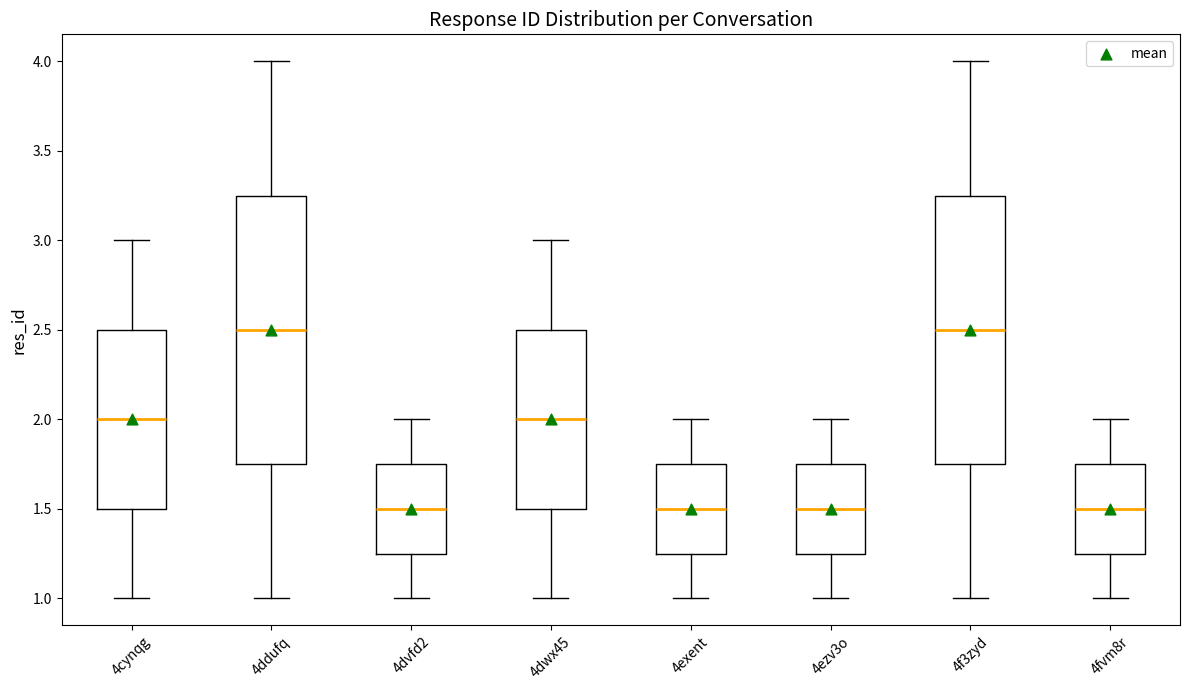

Reading left to right, read every box against the y-axis: the position of its median line, the range the box covers, and the ends of its whiskers. The values are not printed on the chart, so give them approximately, as read against the axis.

4cynqg: median 2.00, box 1.50 to 2.50, whiskers 1.00 to 3.00
4ddufq: median 2.50, box 1.75 to 3.25, whiskers 1.00 to 4.00
4dvfd2: median 1.50, box 1.25 to 1.75, whiskers 1.00 to 2.00
4dwx45: median 2.00, box 1.50 to 2.50, whiskers 1.00 to 3.00
4exent: median 1.50, box 1.25 to 1.75, whiskers 1.00 to 2.00
4ezv3o: median 1.50, box 1.25 to 1.75, whiskers 1.00 to 2.00
4f3zyd: median 2.50, box 1.75 to 3.25, whiskers 1.00 to 4.00
4fvm8r: median 1.50, box 1.25 to 1.75, whiskers 1.00 to 2.00